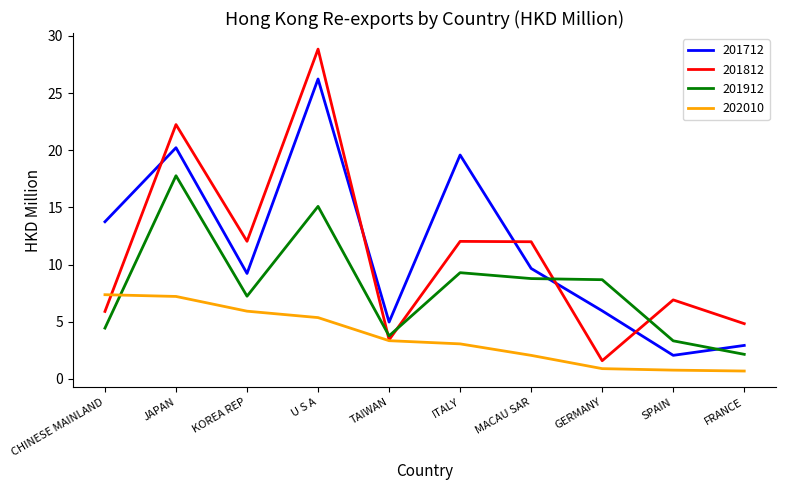

At which category is the sum across all series the highest?

U S A